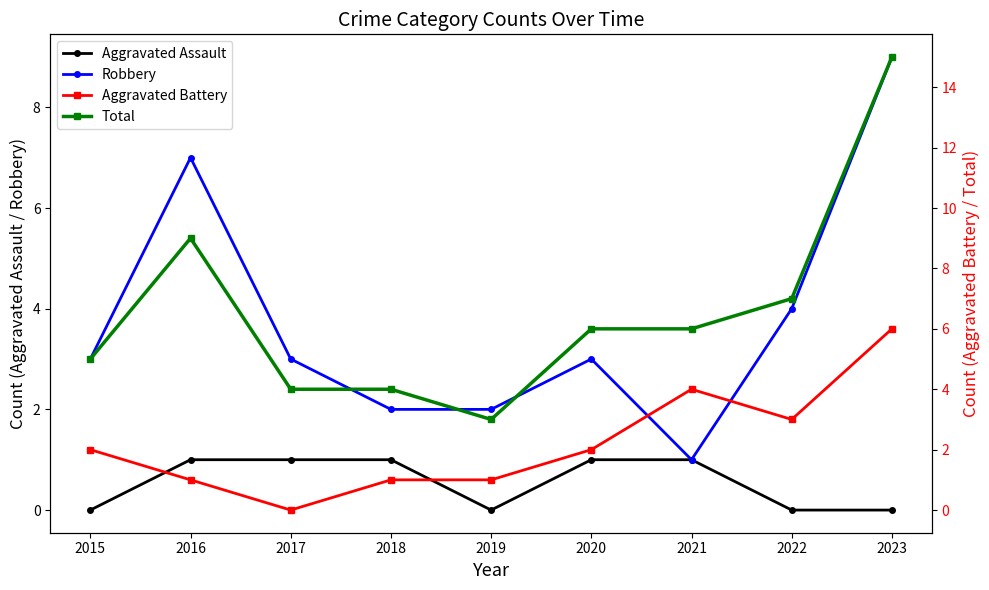

Is this an area chart (filled region under the line)?

No